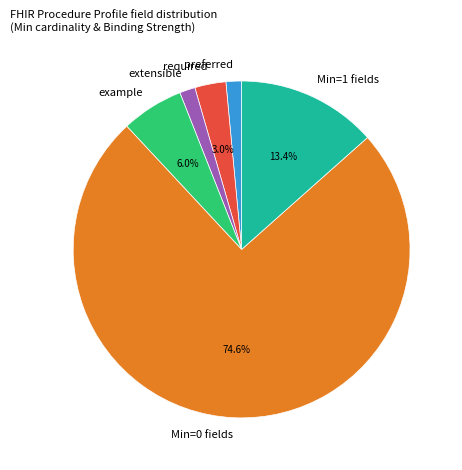

Is Min=0 fields the majority of the pie?

Yes